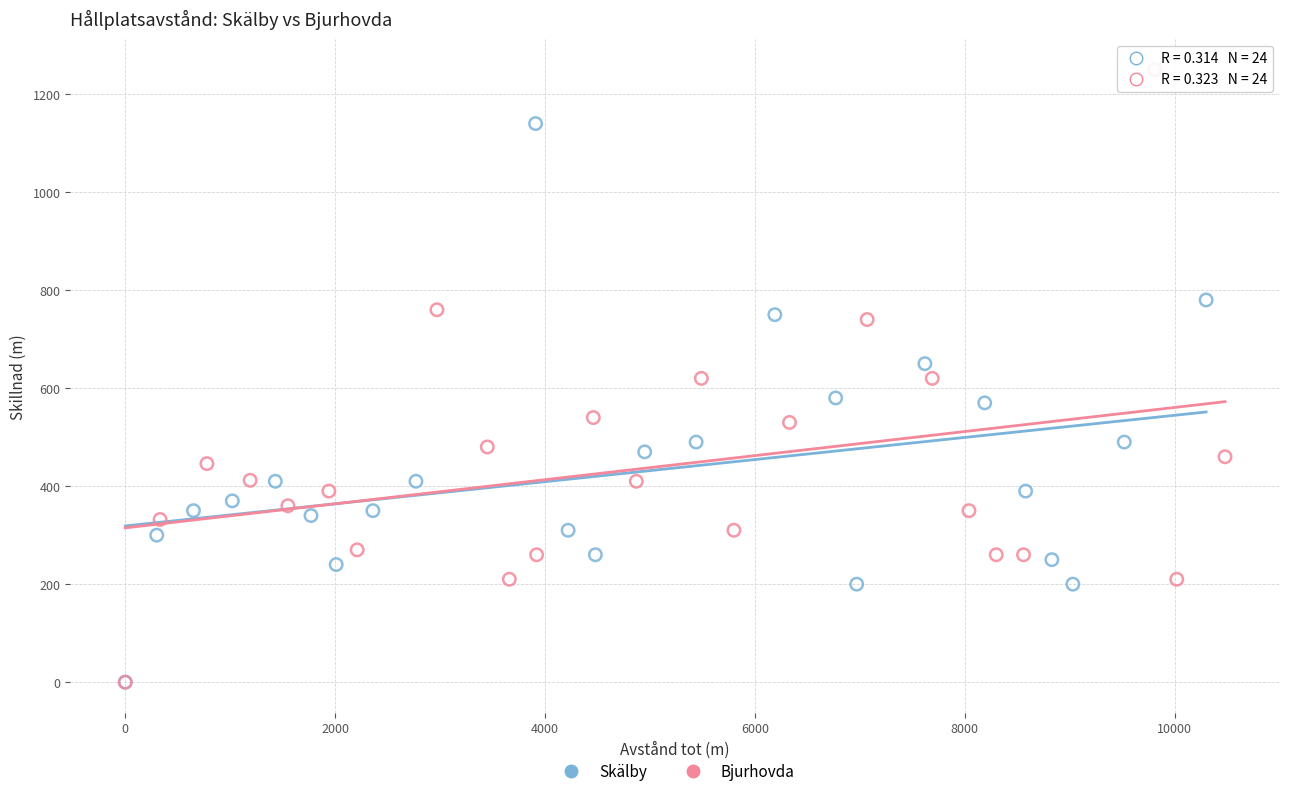

Which series contains the highest Y value?

Bjurhovda